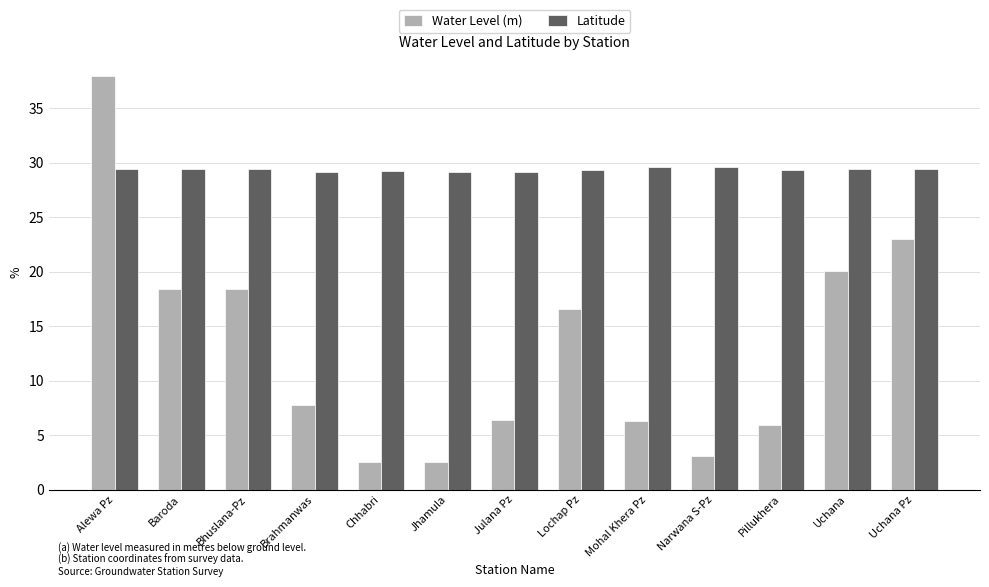

At how many categories does at least one series exceed 10?

13